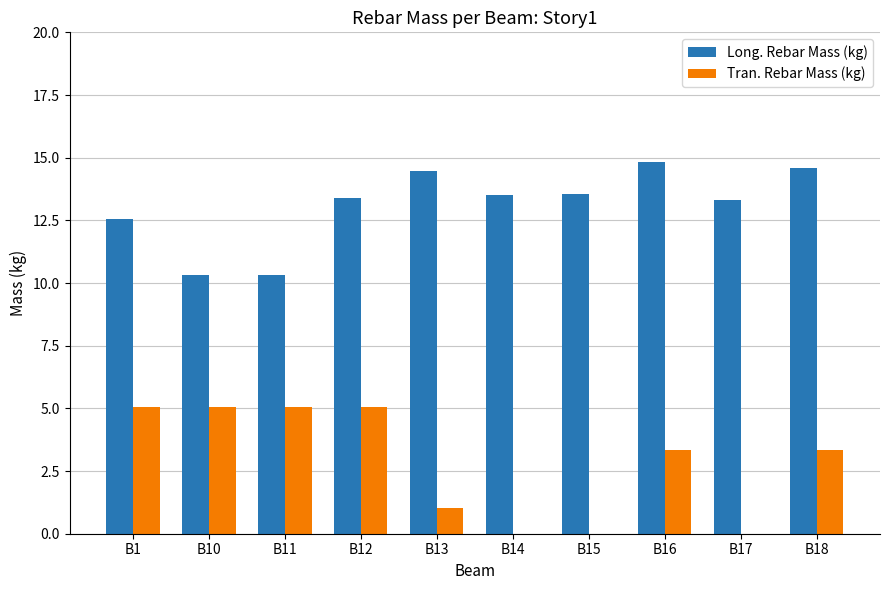

What is the total value across all series at B10?

15.4